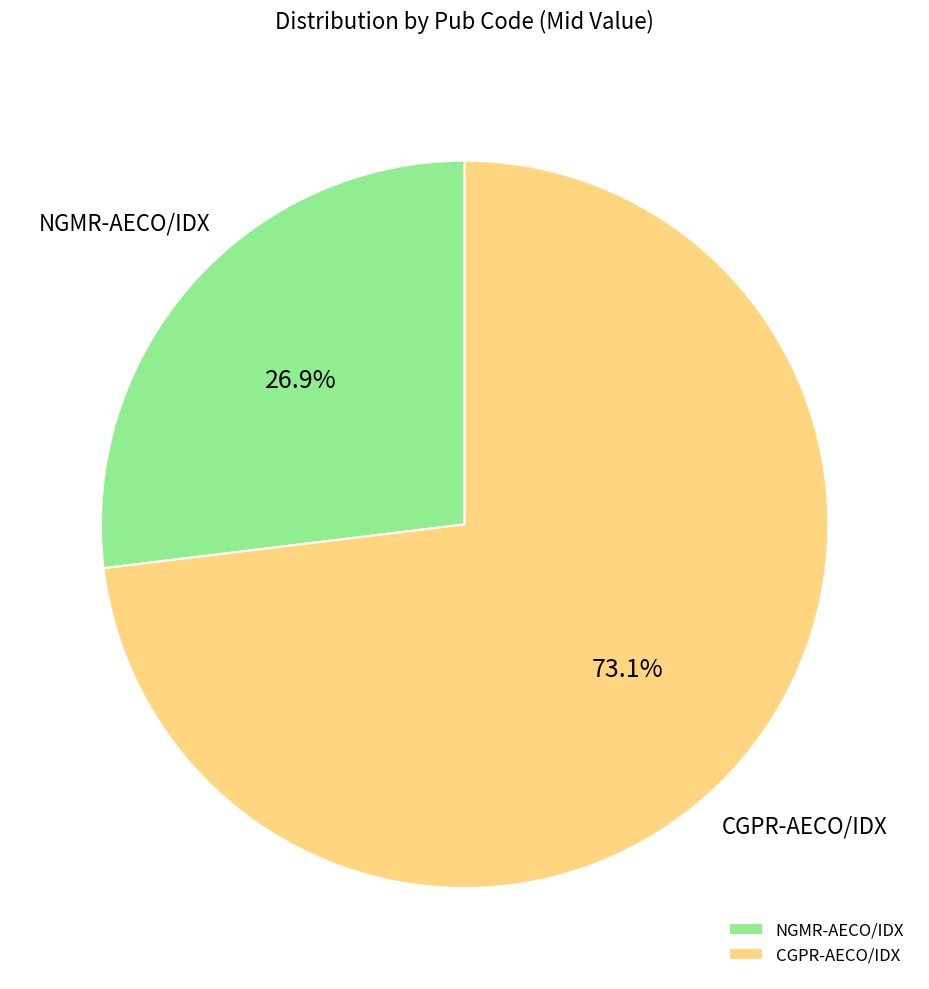

Is the sum of NGMR-AECO/IDX and CGPR-AECO/IDX greater than half?

Yes